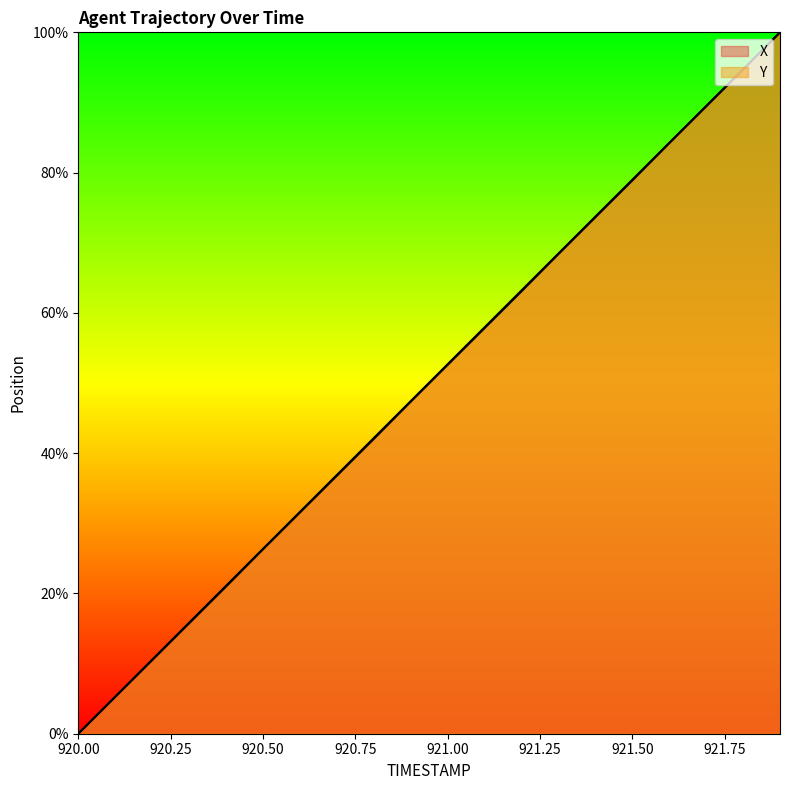

True or false: Y and X intersect in this chart.

False